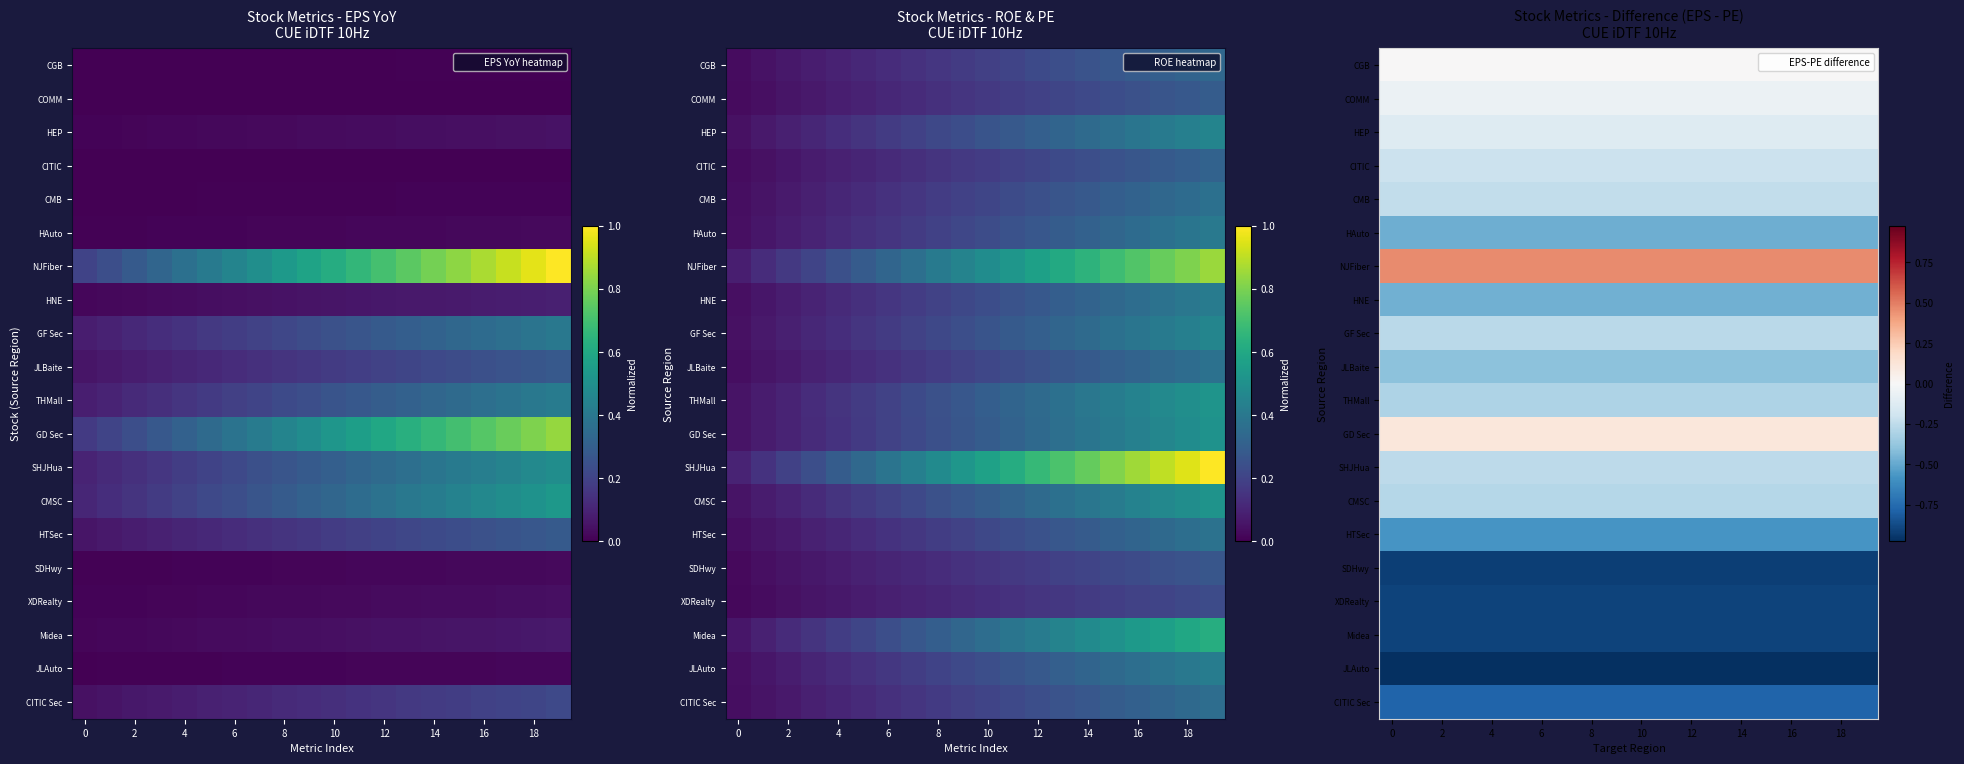

List the series in order of their peak value, lowest first.

JLAuto, SDHwy, Midea, XDRealty, CITIC Sec, HTSec, HAuto, HNE, JLBaite, THMall, CMSC, GF Sec, SHJHua, CMB, CITIC, HEP, COMM, CGB, GD Sec, NJFiber